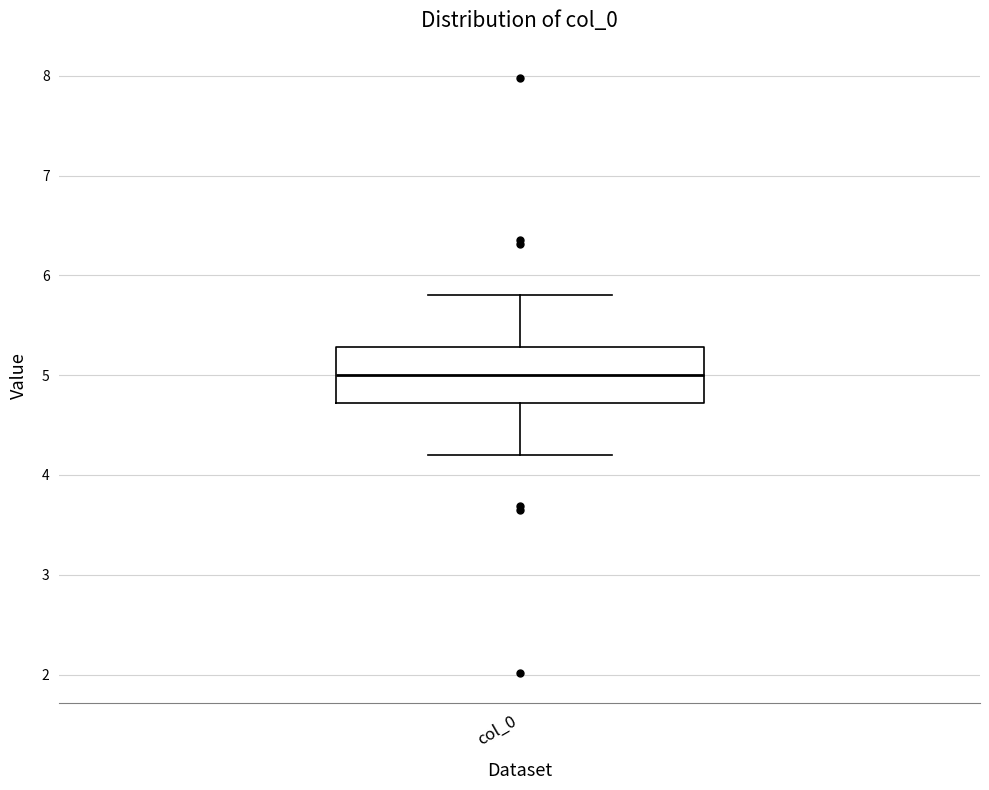

Read this box plot against the y-axis: the position of the median line, the range covered by the box, and the ends of both whiskers. The values are not printed on the chart, so give them approximately, as read against the axis.

median 5.0, box 4.7 to 5.3, whiskers 4.2 to 5.8